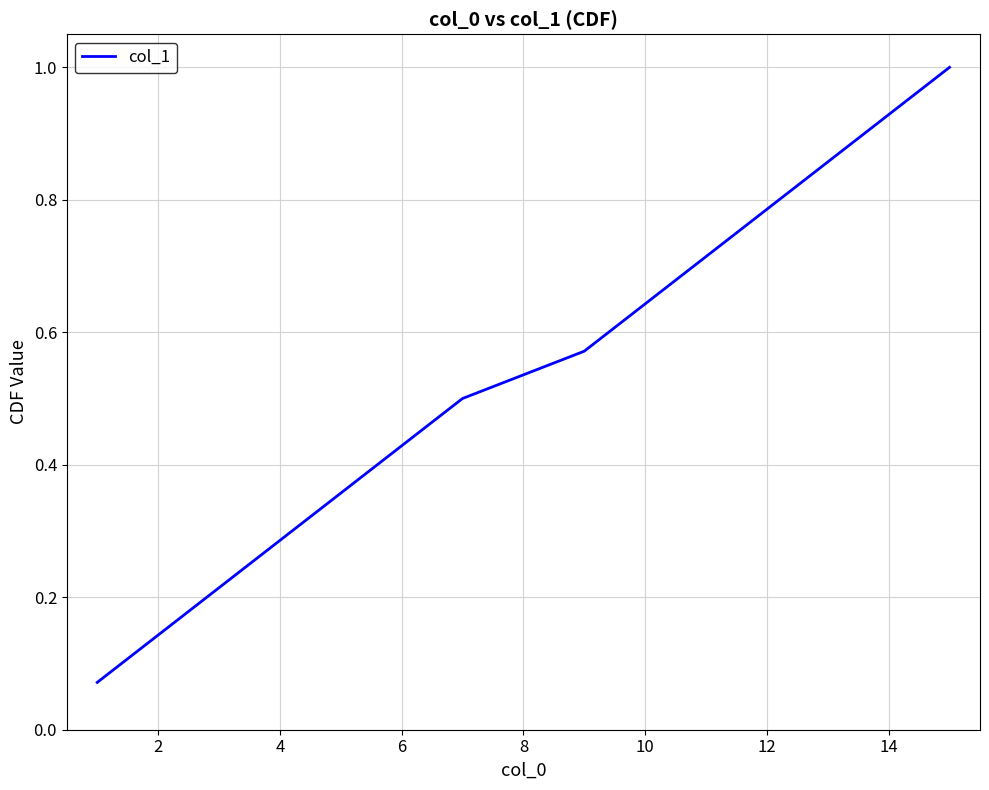

What is the maximum value shown in the chart?

1.0